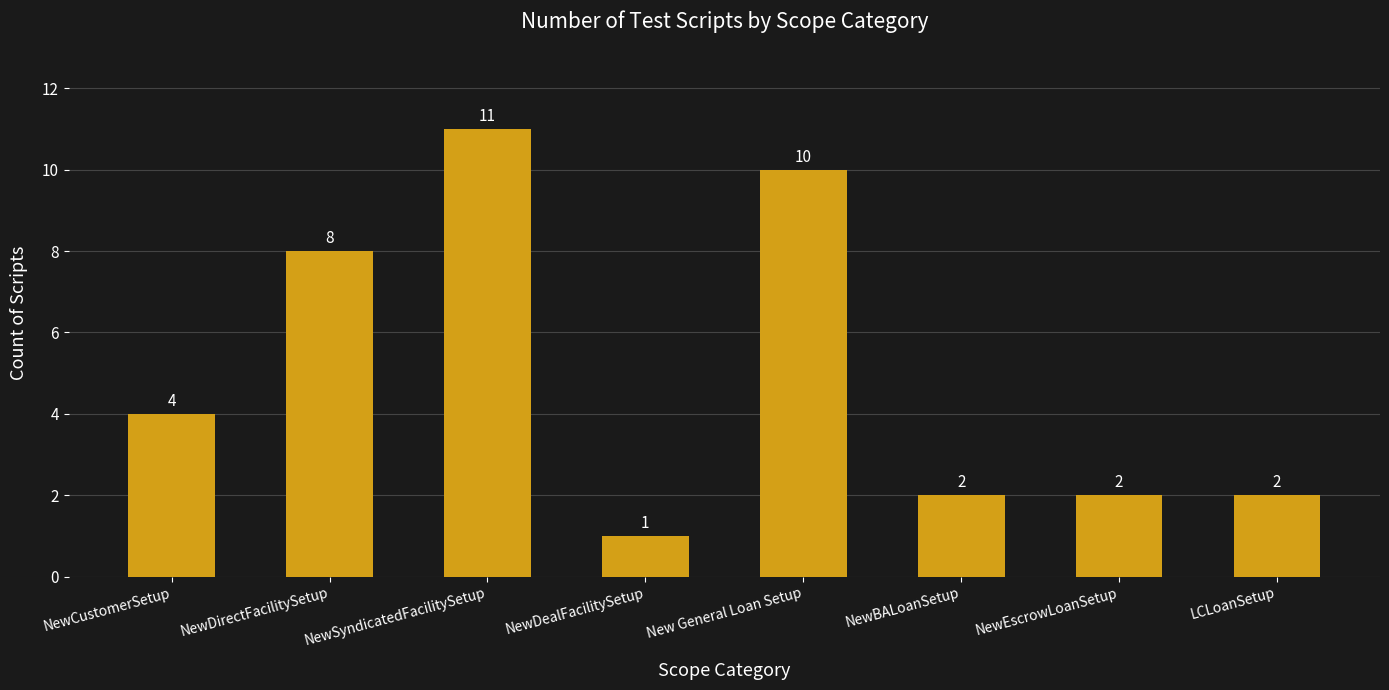

What is the difference between the maximum and second lowest values?

9